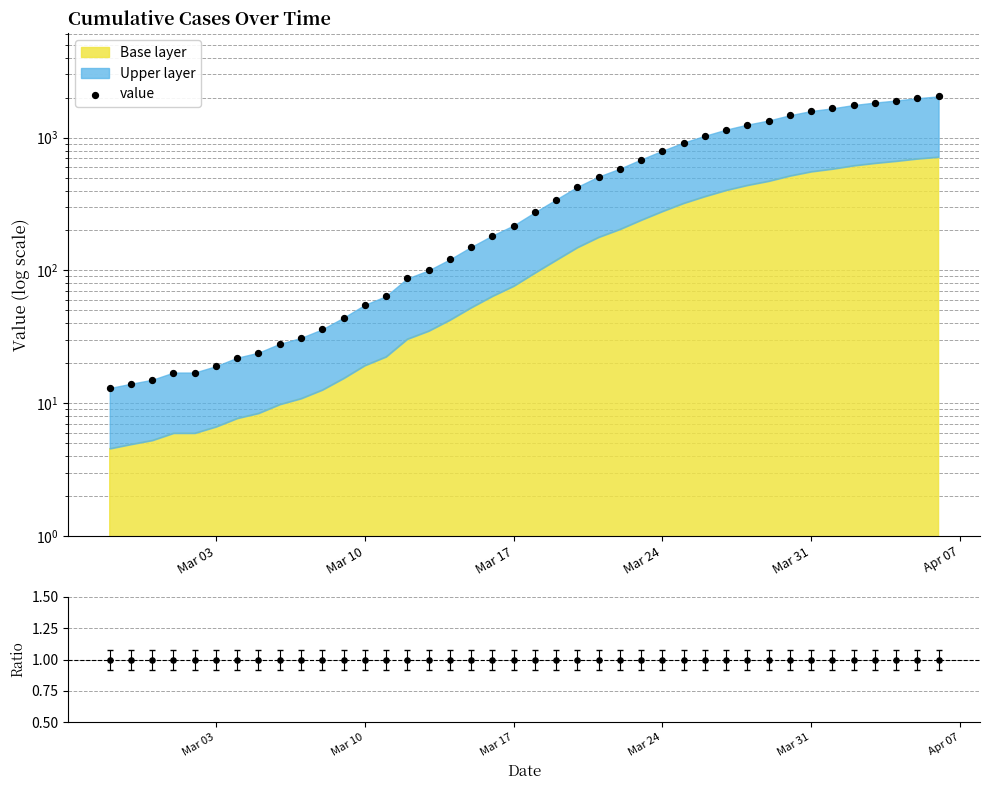

Which series reaches the maximum Y coordinate?

value